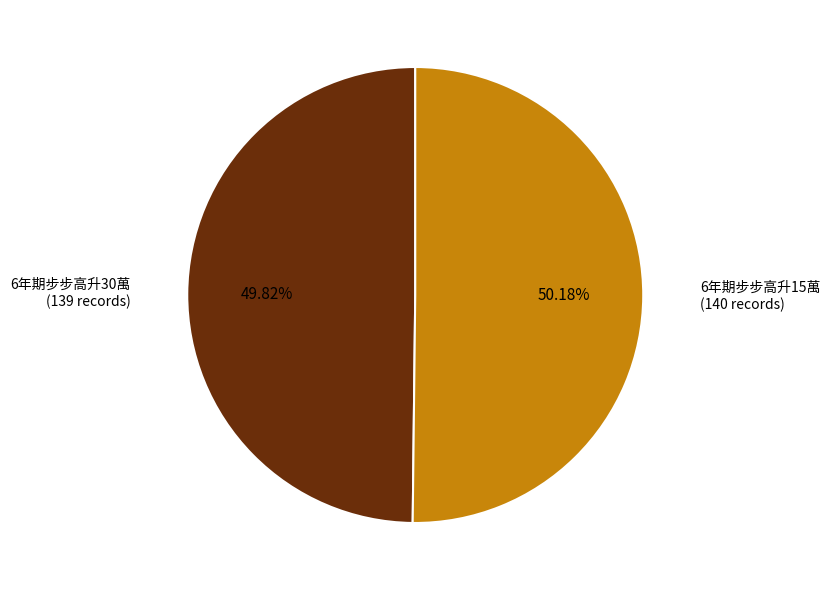

Combined, do 6年期步步高升30萬 and 6年期步步高升15萬 account for over 50%?

Yes